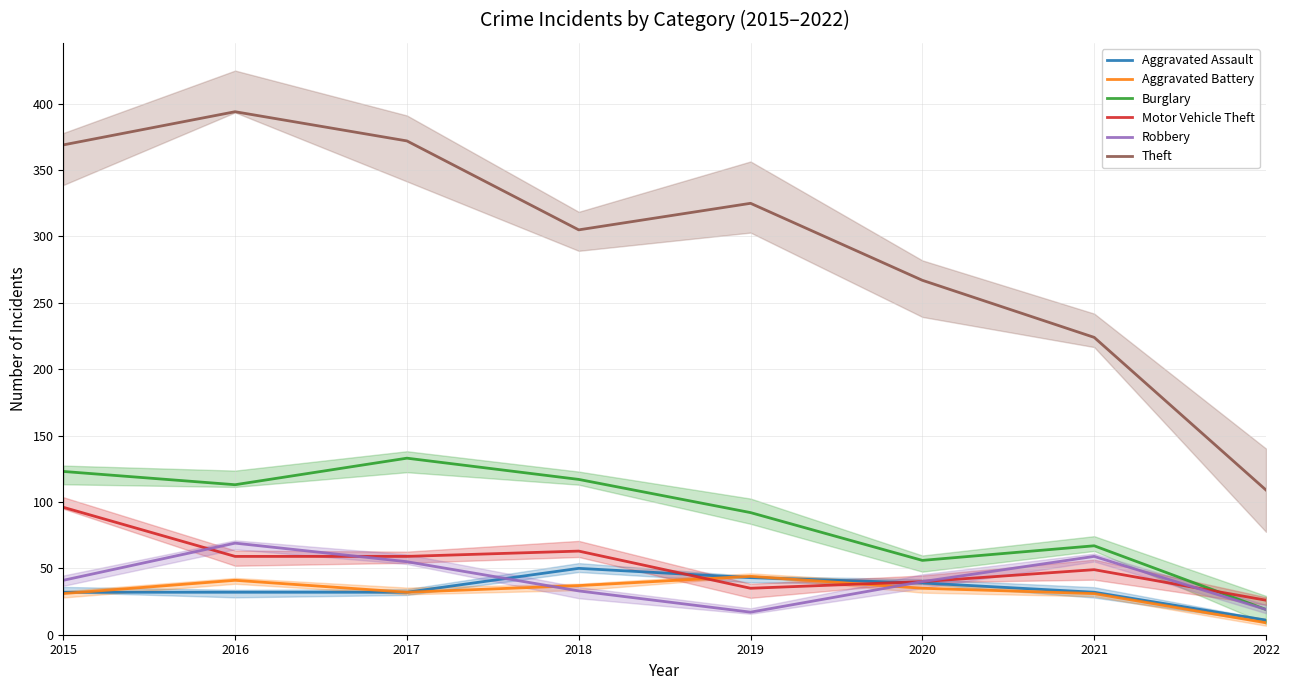

Reading left to right, list all the values displayed in this chart.

Aggravated Assault: 32	32	32	50	43	39	32	11
Aggravated Battery: 31	41	32	37	44	35	31	9
Burglary: 123	113	133	117	92	56	67	19
Motor Vehicle Theft: 96	59	59	63	35	40	49	26
Robbery: 41	69	55	33	17	40	59	19
Theft: 369	394	372	305	325	267	224	109